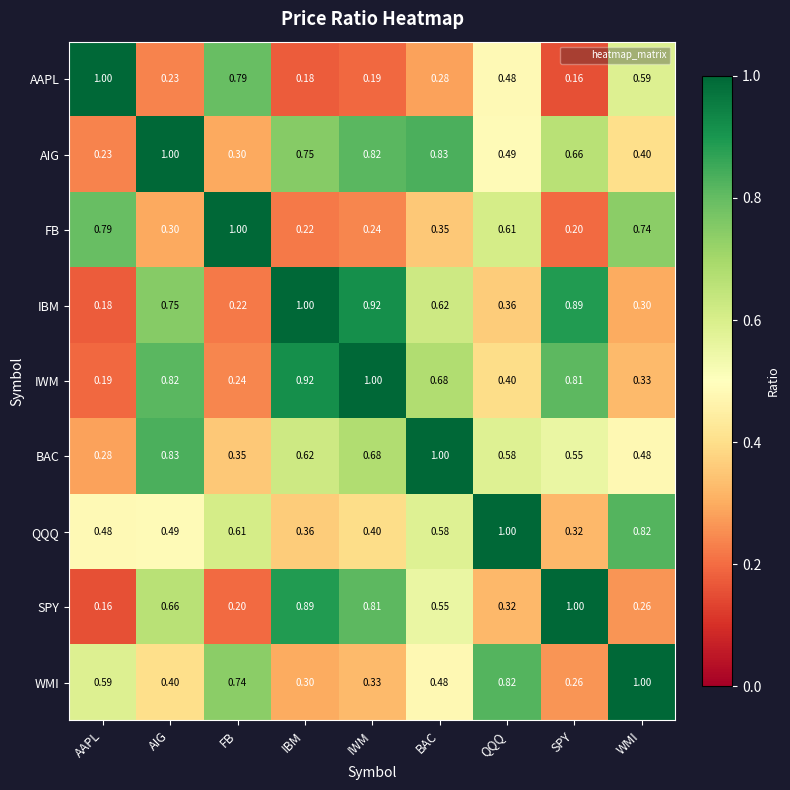

Which series has the largest total across all categories?

AIG